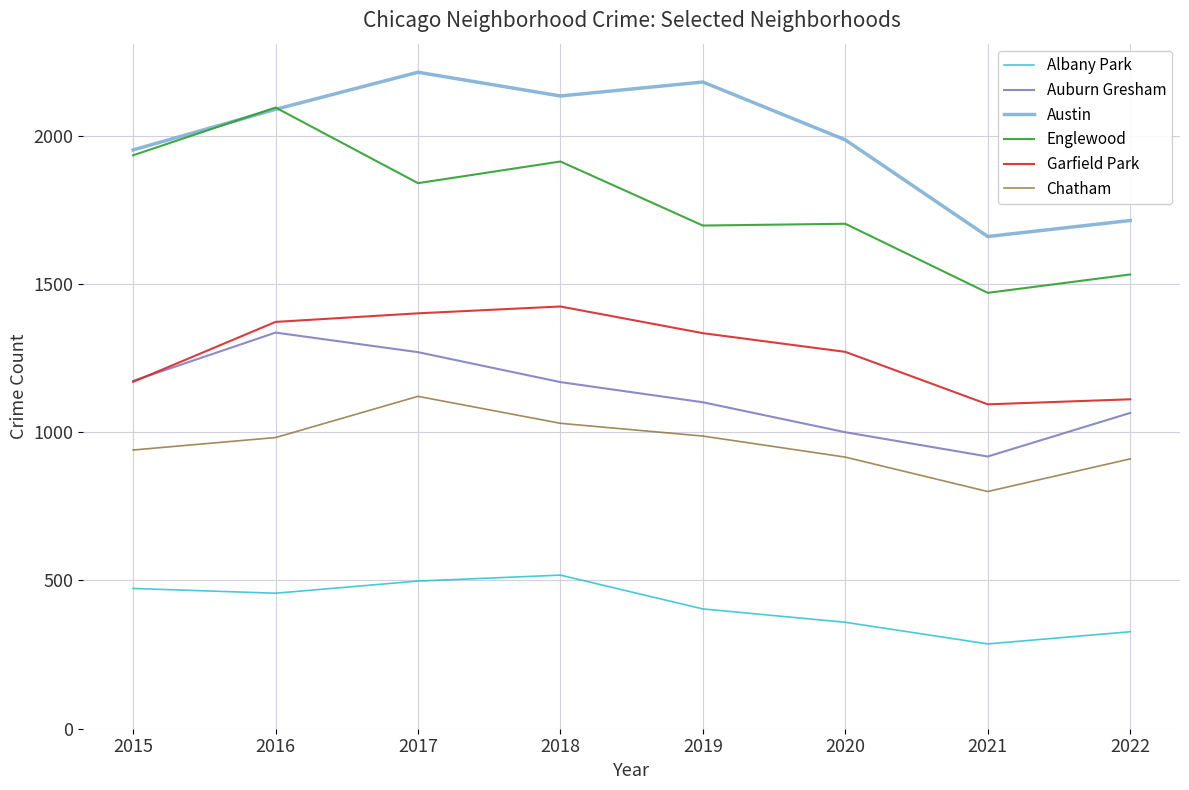

Which category has the lowest value in the Auburn Gresham series?

2021